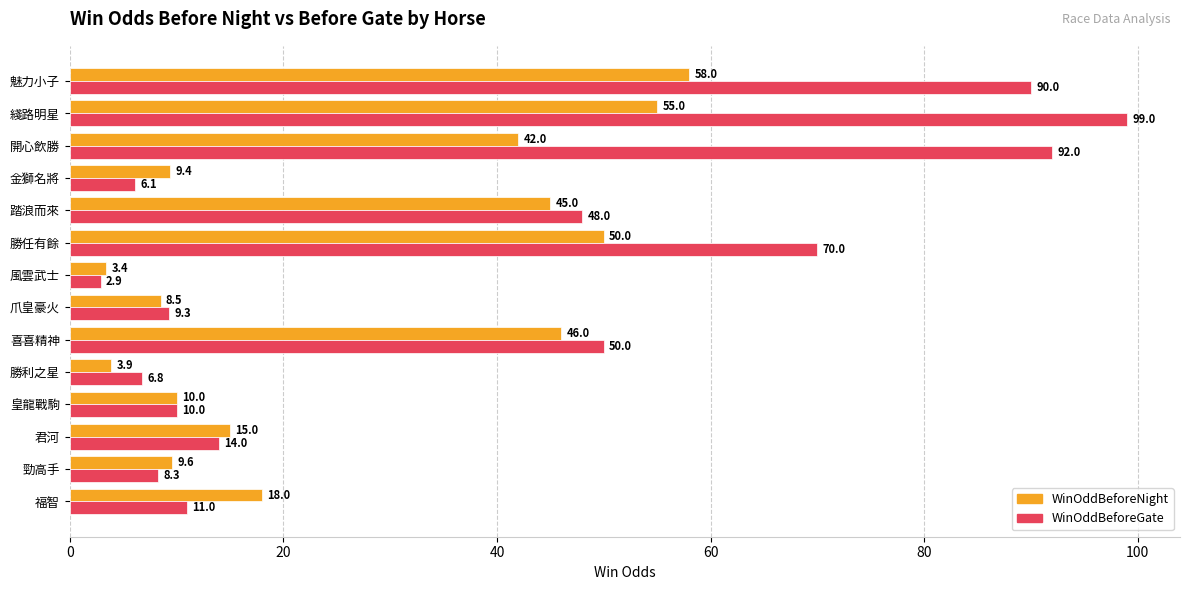

At which label is WinOddBeforeGate closest to 50?

喜喜精神